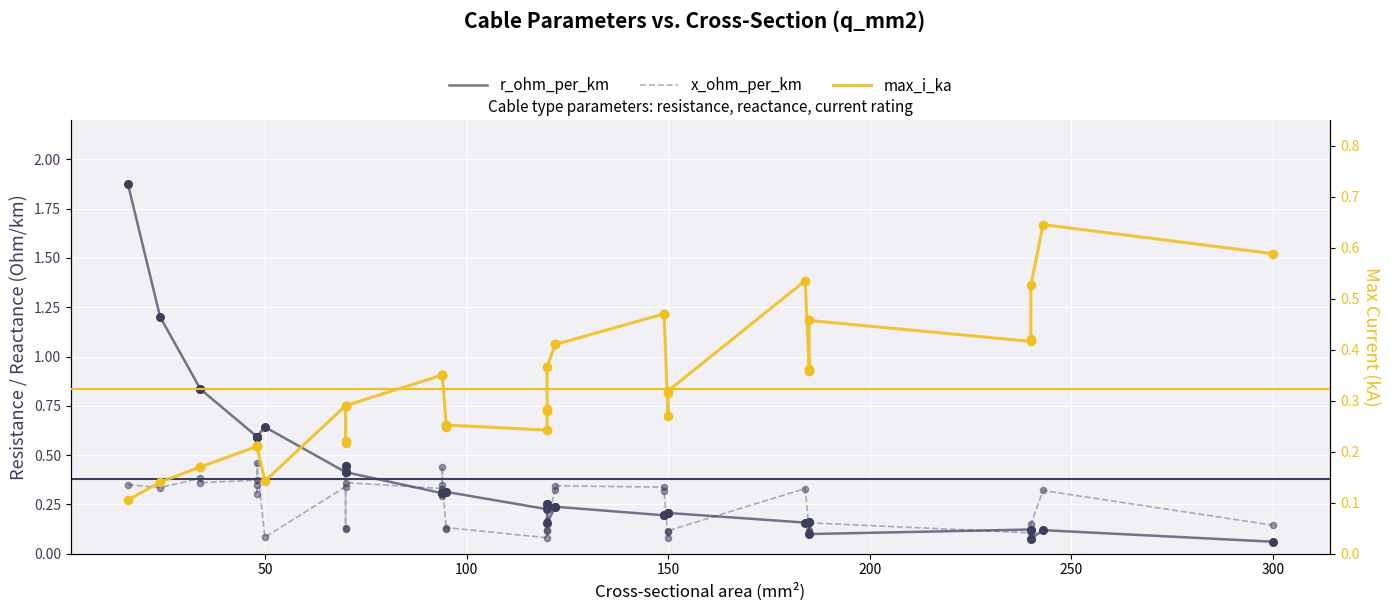

Which series reaches the minimum Y coordinate?

r_ohm_per_km